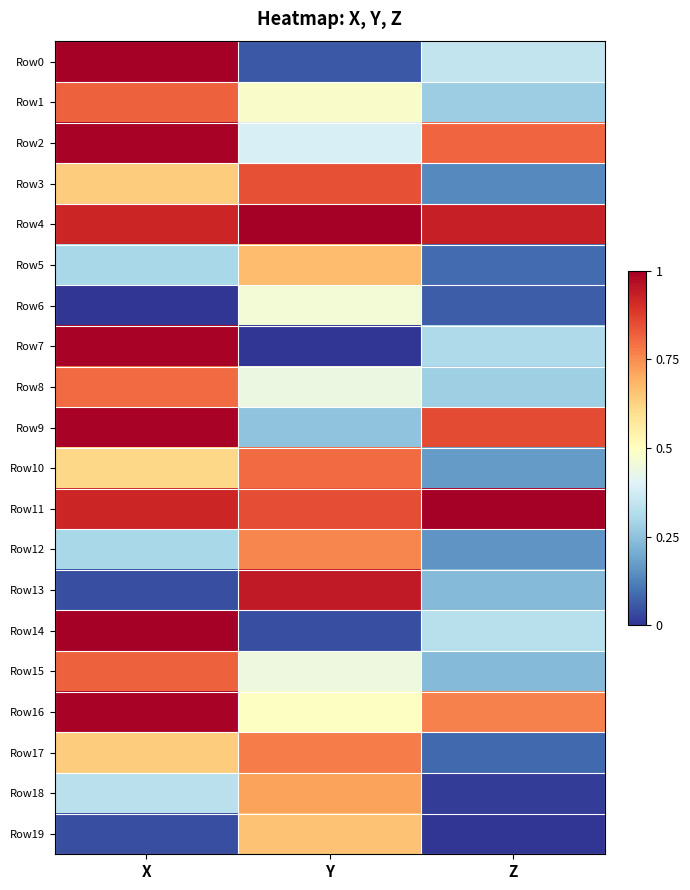

Which series has the widest spread of values?

Row7